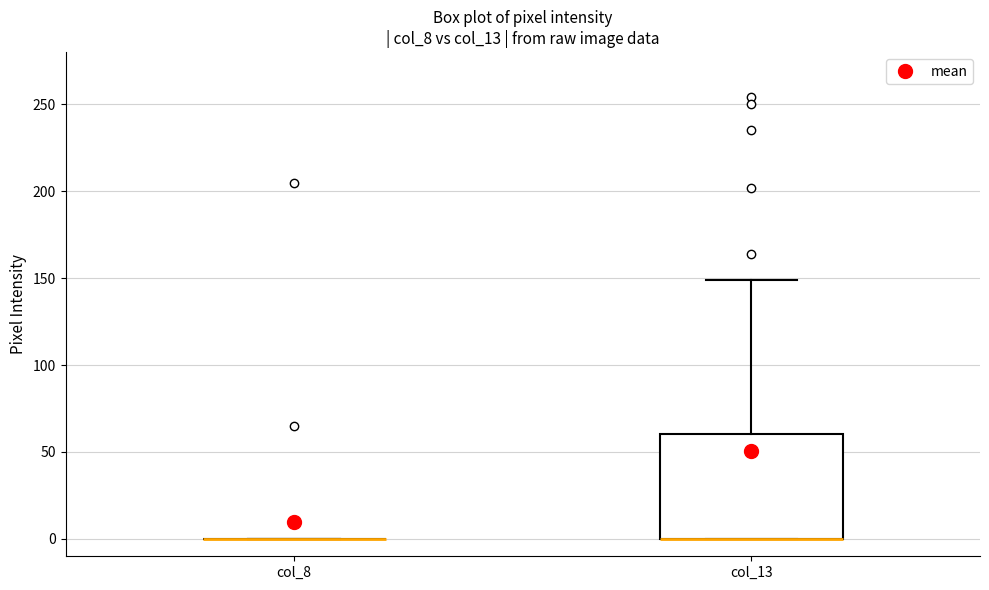

Comparing the boxes themselves (not the whiskers), which one is the tallest?

col_13